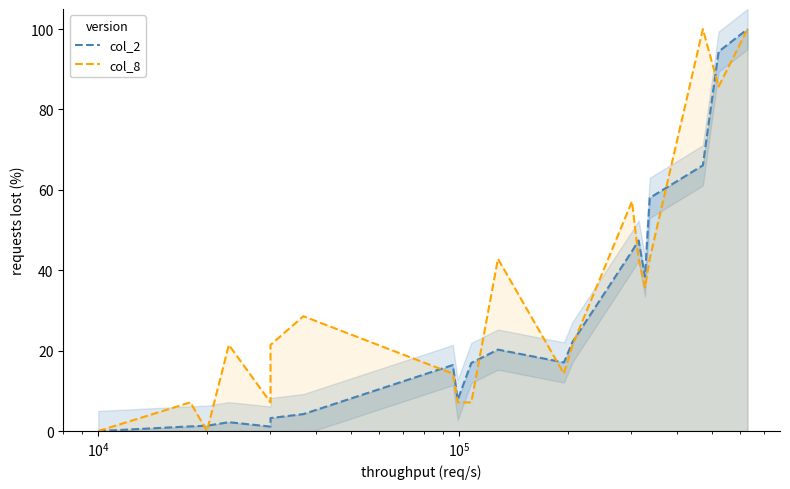

What is the value of the col_8 point at the 9th from the left?

7.1